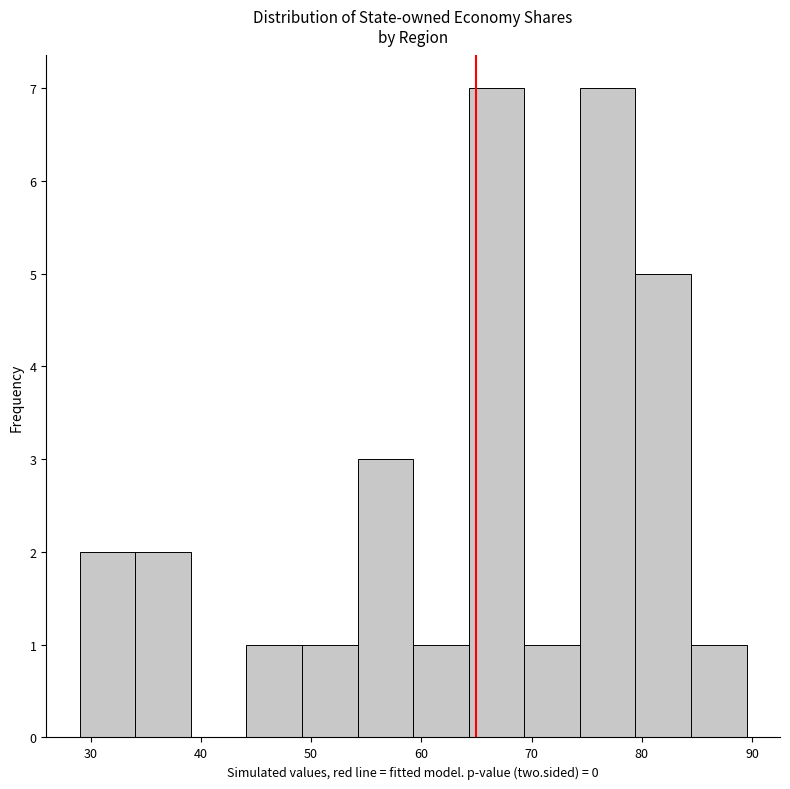

Reading left to right, transcribe this chart: for each bar, give the range it covers on the x-axis and its height. Neither the bar edges nor the heights are printed on the chart, so give them approximately, as read against the axes.

29 to 34: 2
34 to 39: 2
39 to 44: 0
44 to 49: 1
49 to 54: 1
54 to 59: 3
59 to 64: 1
64 to 69: 7
69 to 74: 1
74 to 79: 7
79 to 84: 5
84 to 90: 1